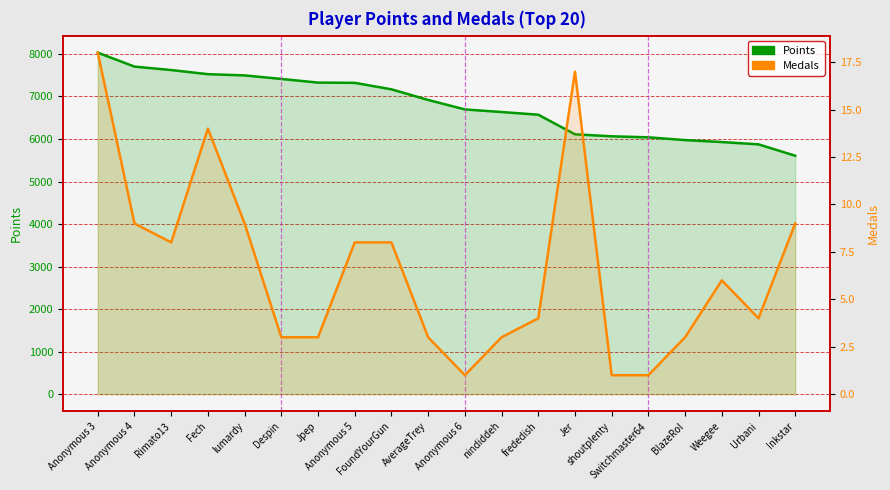

True or false: Points and Medals cross at least once.

False